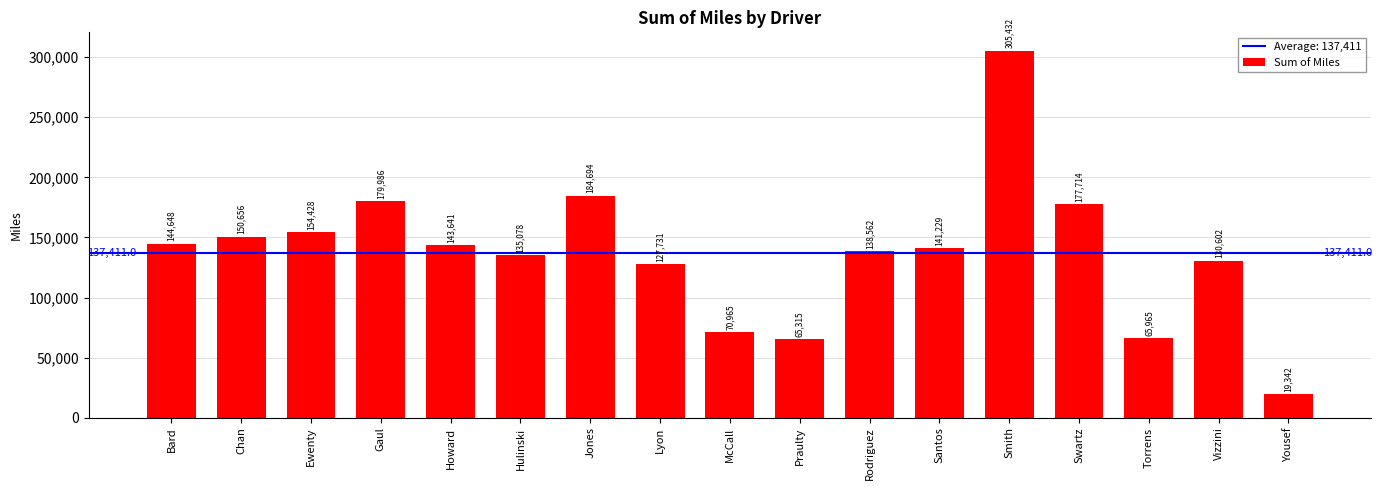

What is the maximum value shown in the chart?

305432.4